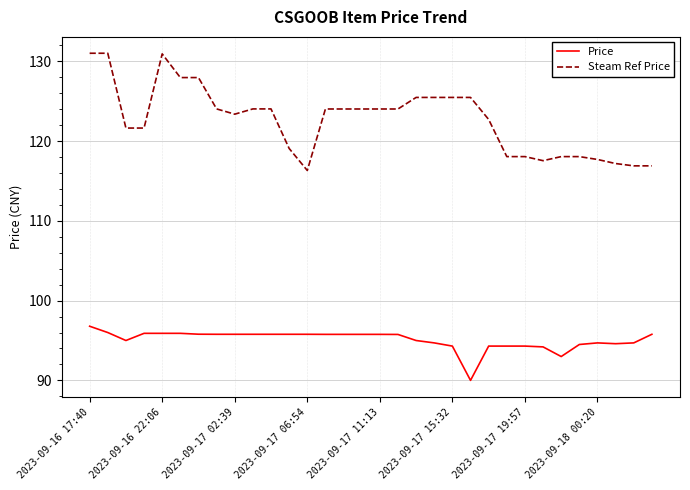

What is the smallest value displayed?

90.0